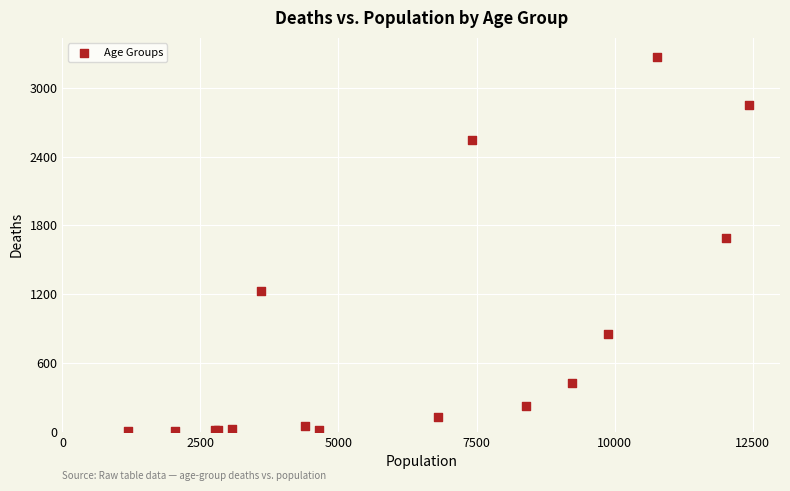

What Y value in the scatter plot is closest to 1638?

1690